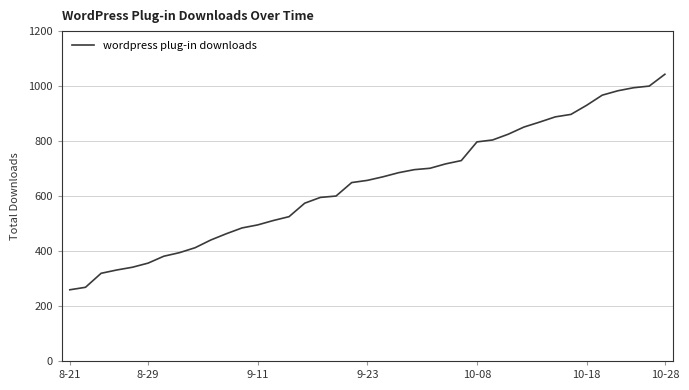

What is the difference between the maximum and minimum values?

784